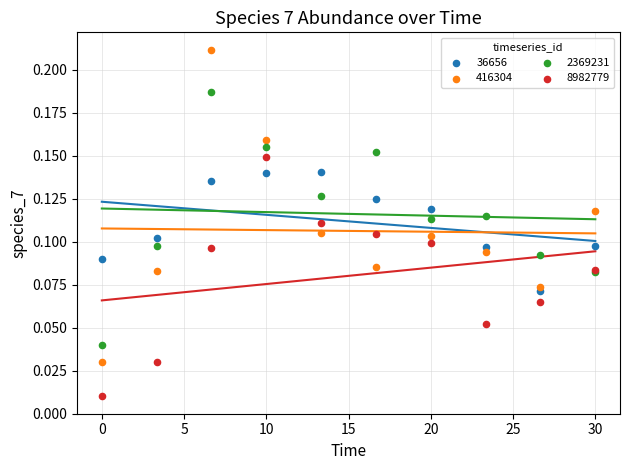

What are all the series names shown in the legend?

36656, 416304, 2369231, 8982779